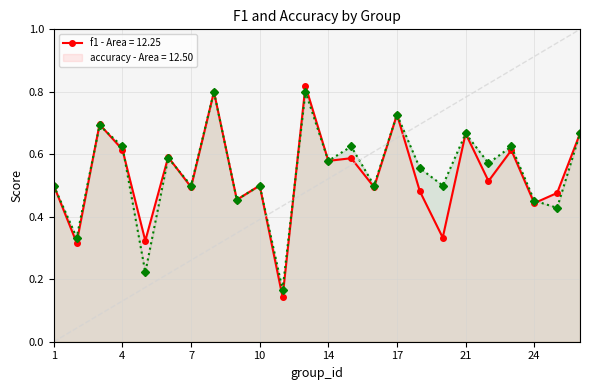

True or false: accuracy and f1 cross at least once.

True